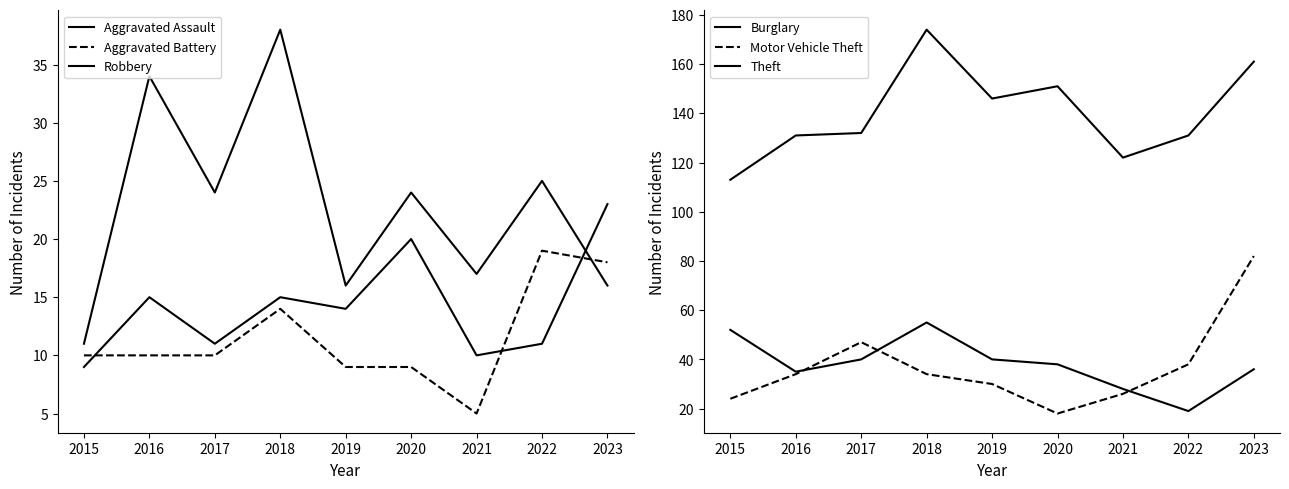

How many series are shown in this chart?

6